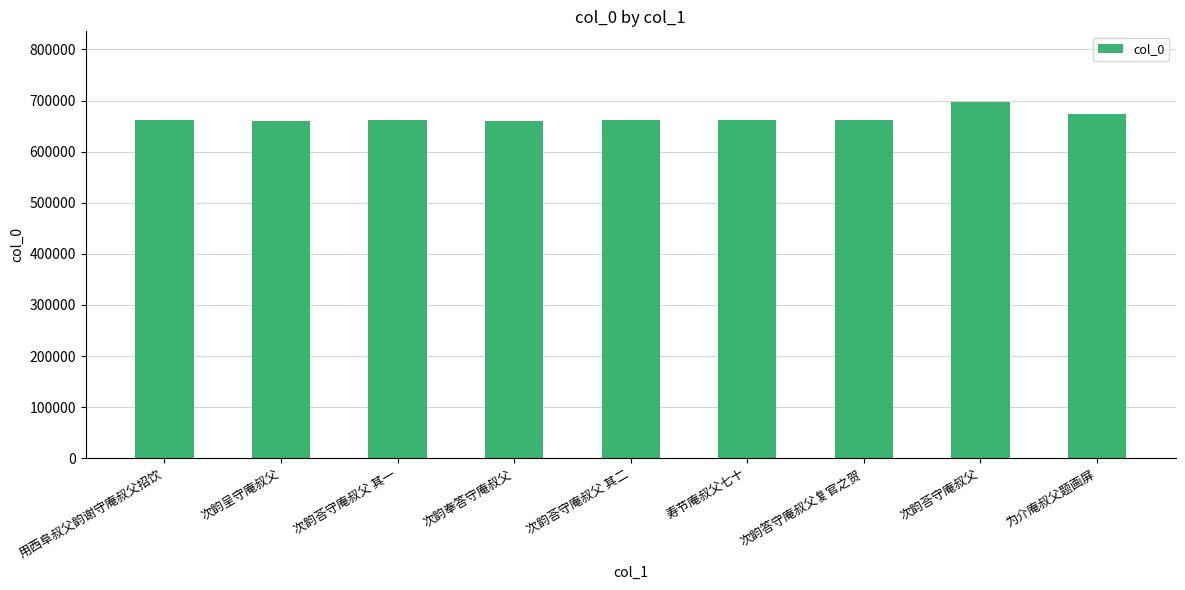

The value at 次韵奉答守庵叔父 is 439894. True or false?

False